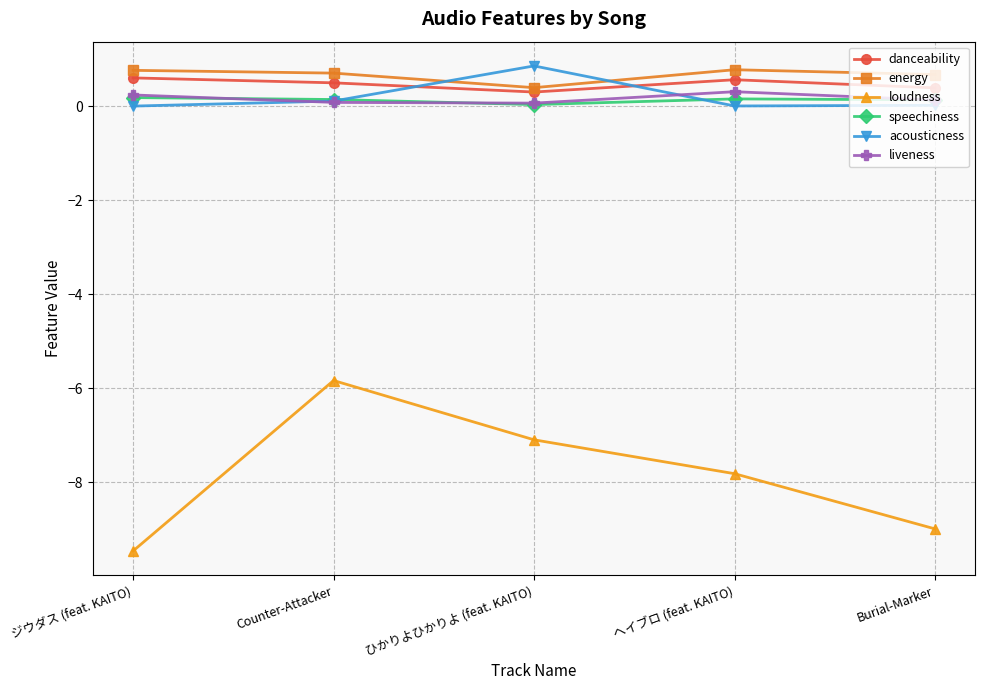

What is the difference between the maximum and minimum values in the energy series?

0.4